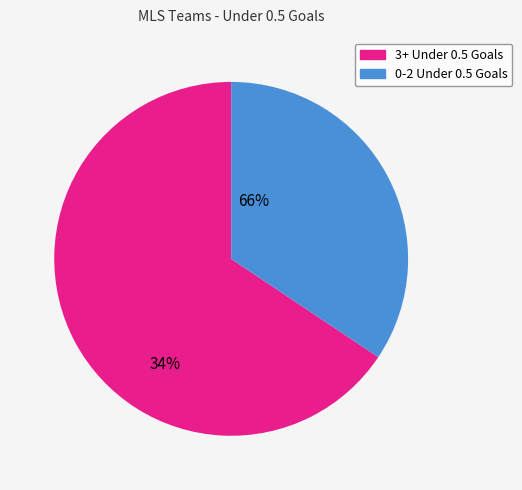

Is there any slice that represents more than half of the pie?

Yes